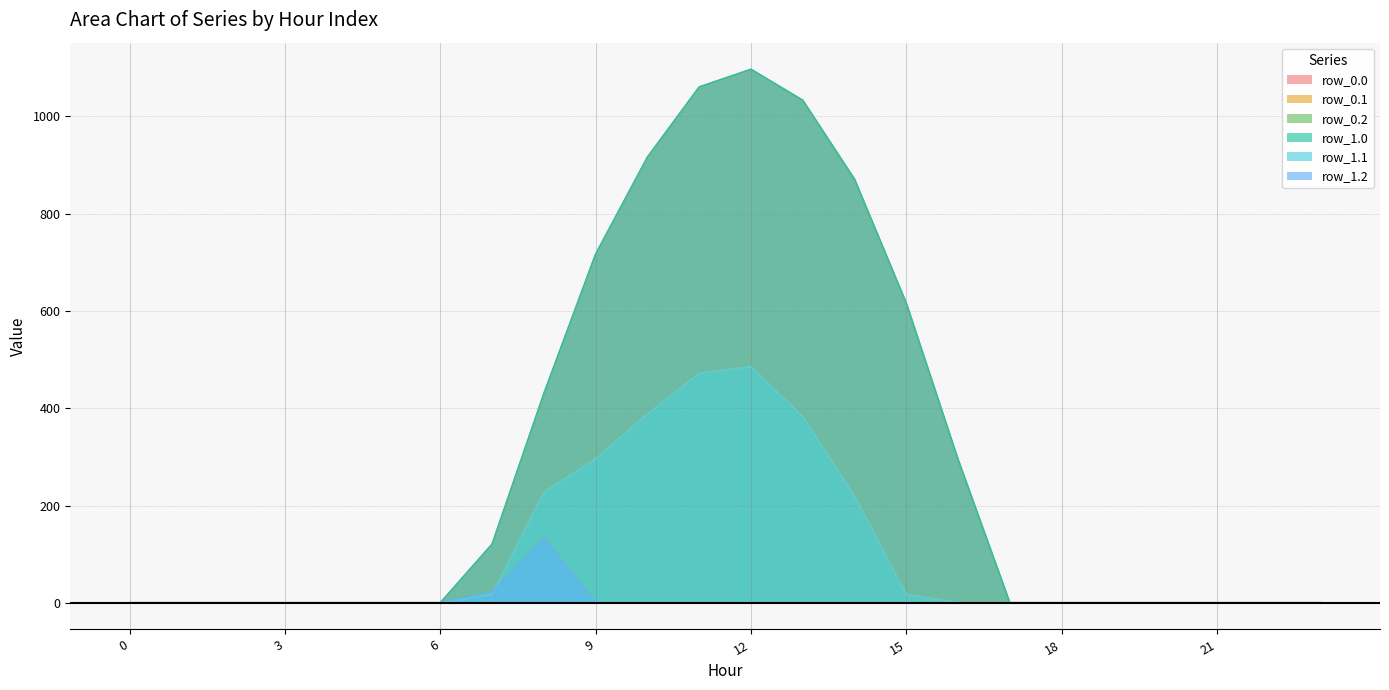

Does the chart have visible grid lines?

Yes